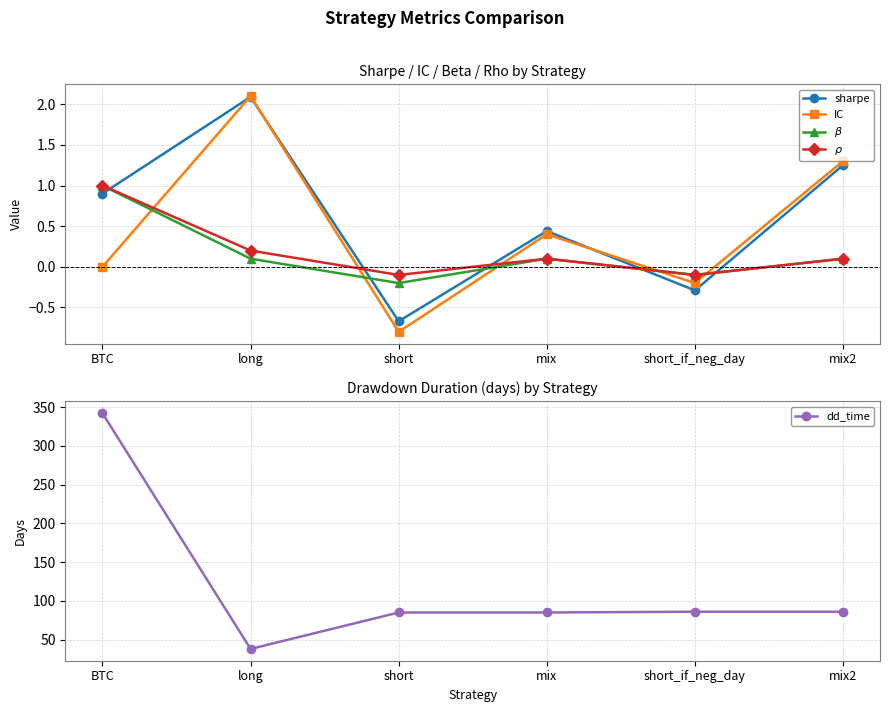

What is the greatest value displayed?

342.0